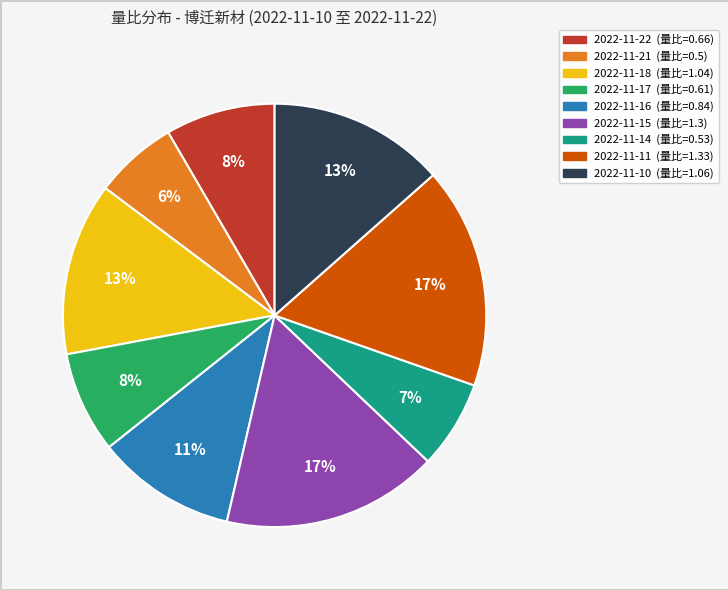

To the nearest percent, what portion does 2022-11-22 represent?

8%